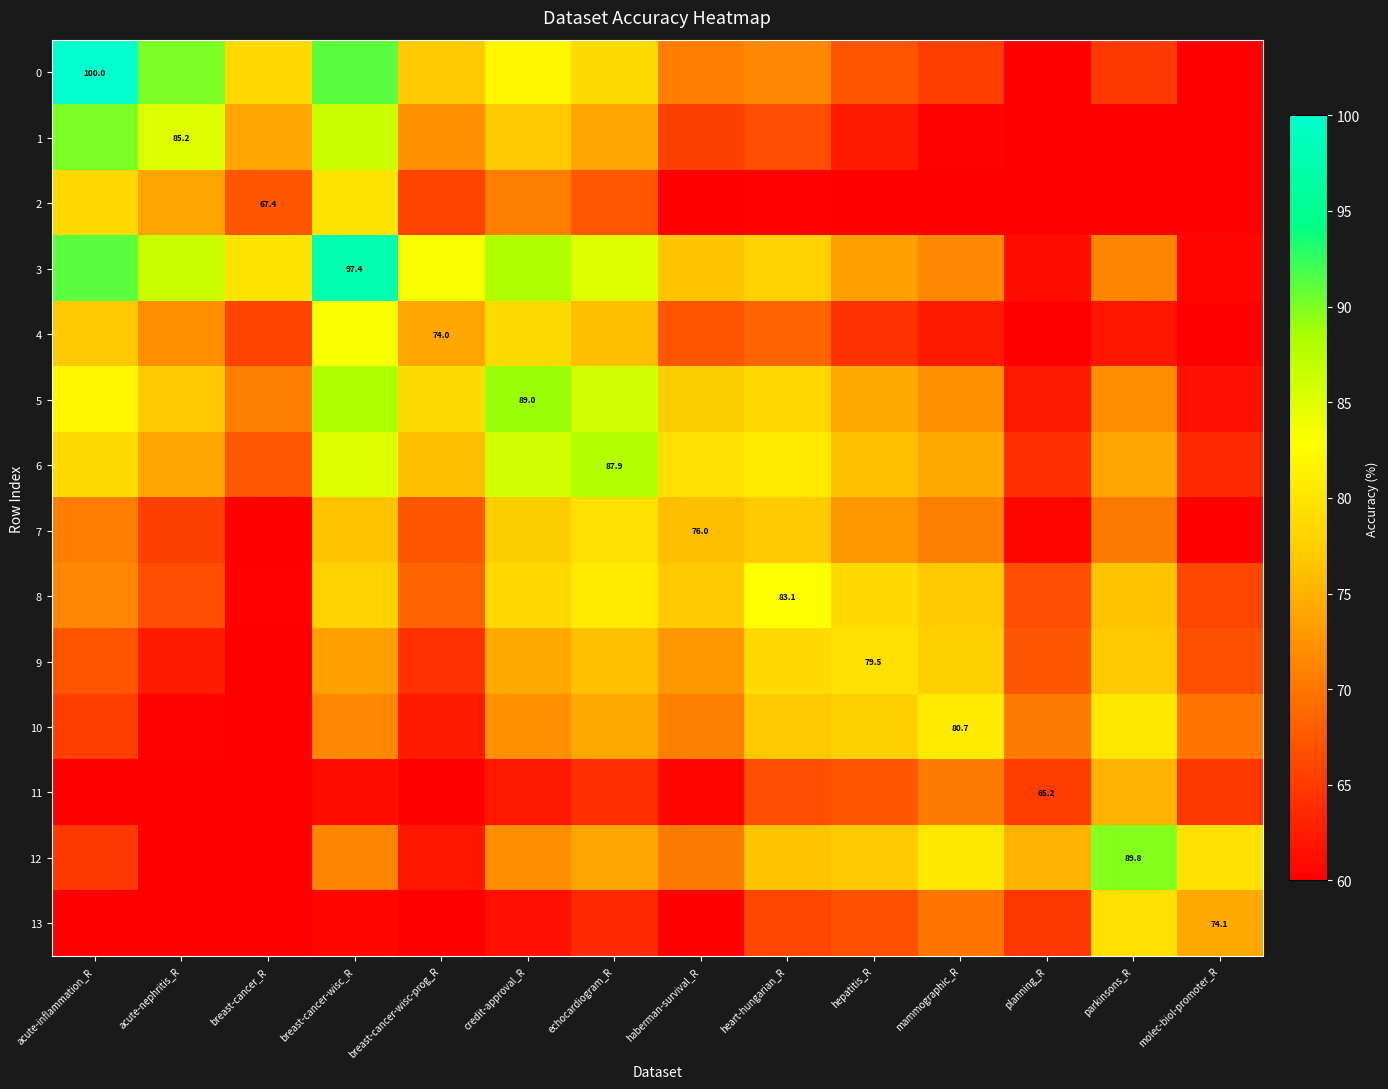

List the series in order of their peak value, lowest first.

11, 7, 13, 9, 2, 10, 8, 4, 6, 5, 12, 1, 3, 0